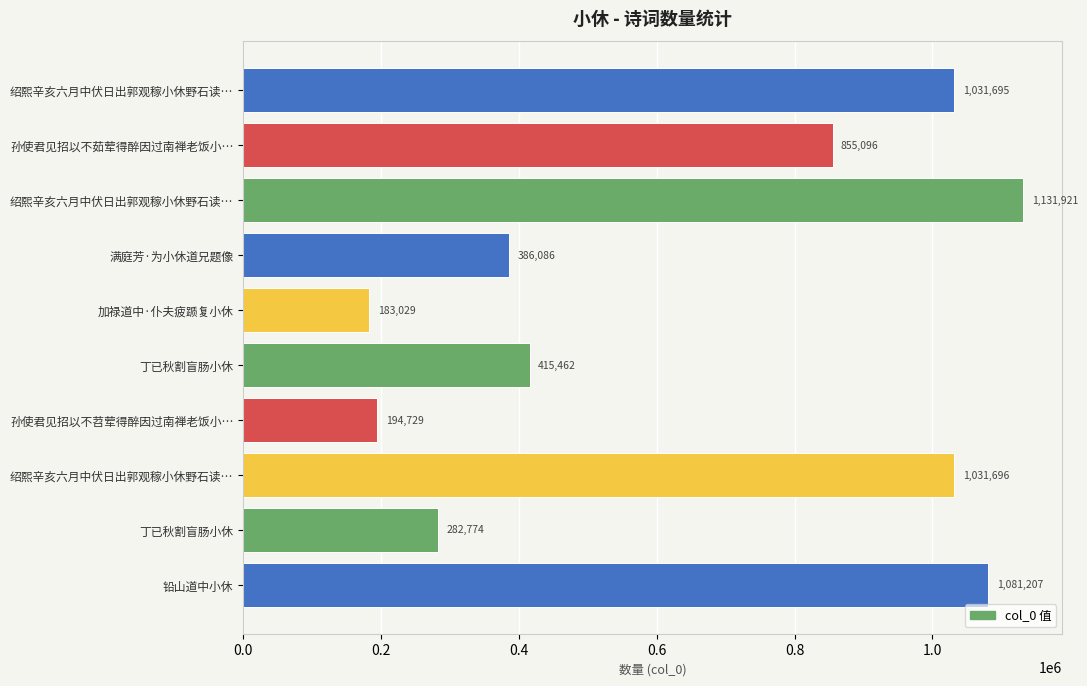

What is the difference between the second highest and second lowest values?

886478